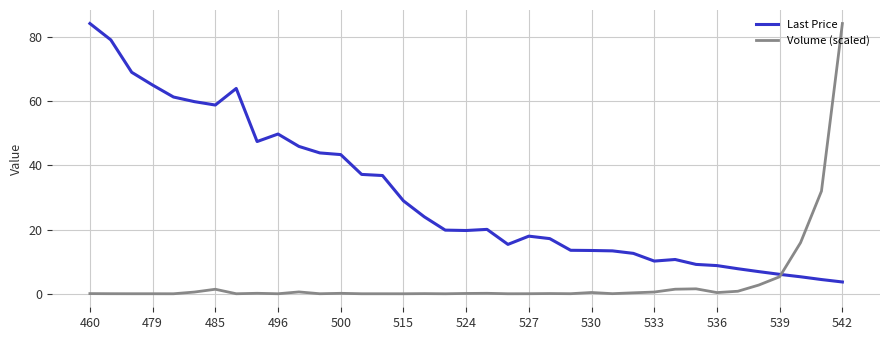

What is the maximum value shown in the chart?

84.3